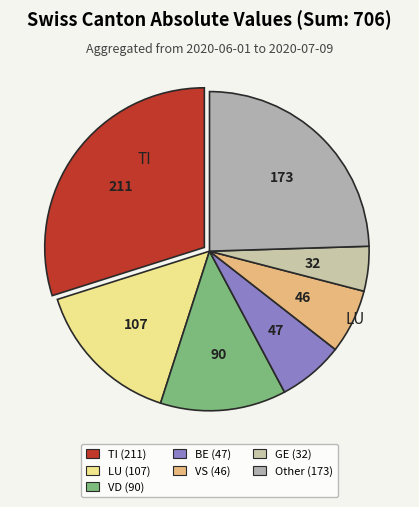

Which category has the biggest portion of the pie?

TI (211)